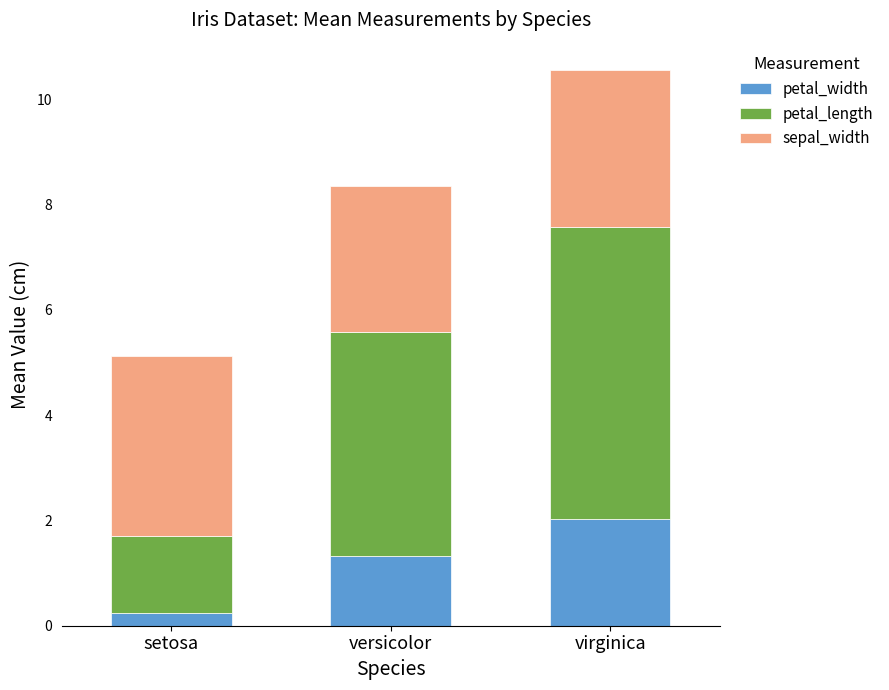

The petal_width series shows 0.9 at versicolor. True or false?

False